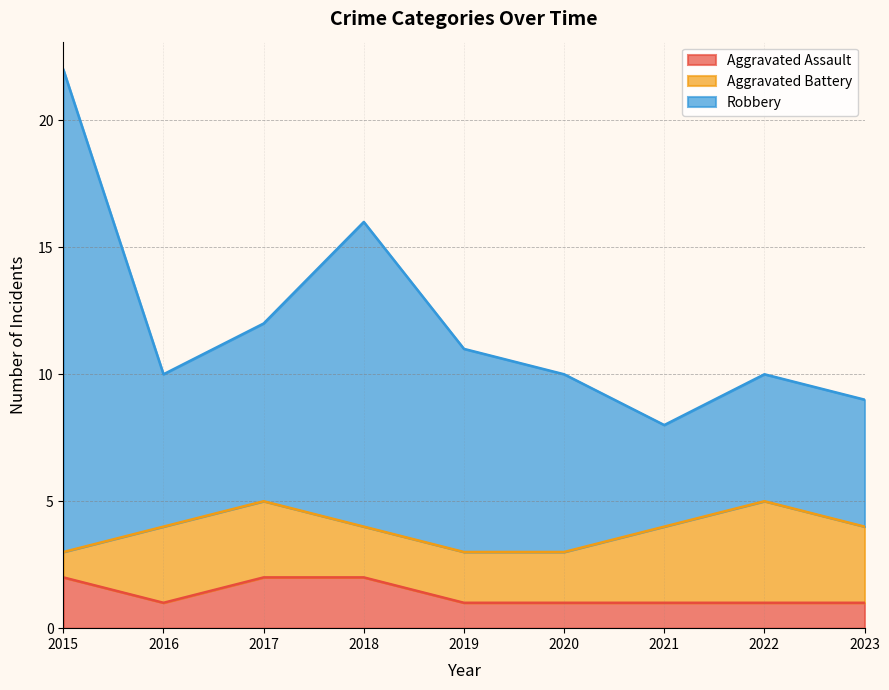

At which category is the sum across all series the highest?

2015